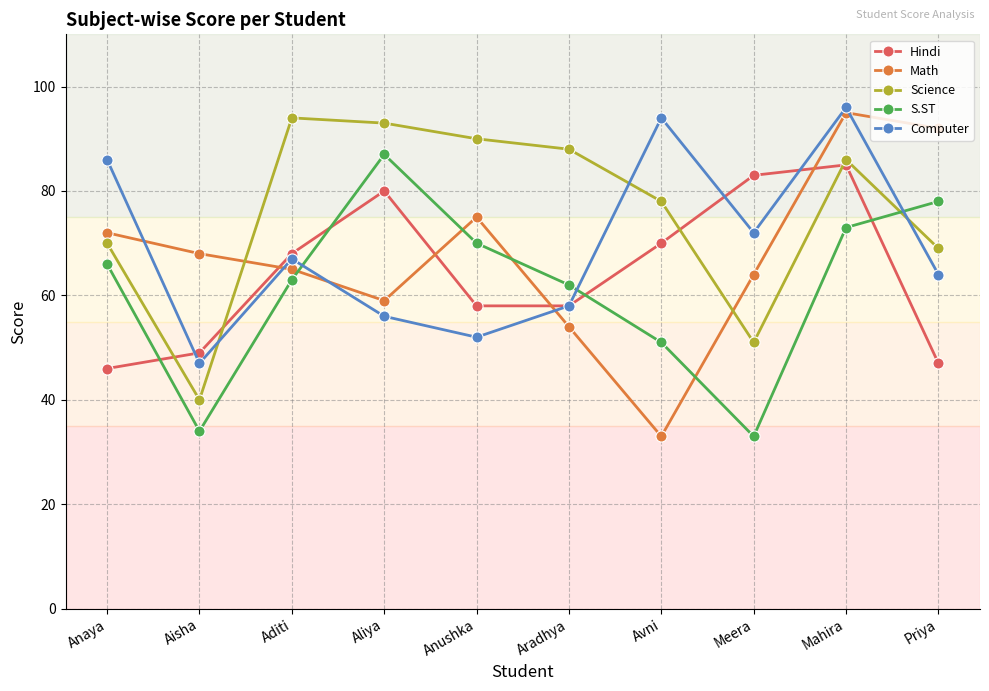

What position from the left is Aliya?

4